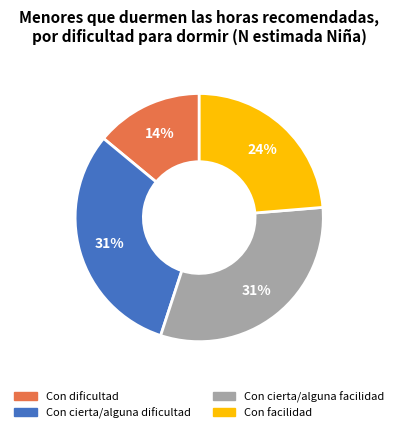

To the nearest percent, what is the difference between the Con dificultad and Con cierta/alguna facilidad slice percentages?

17%